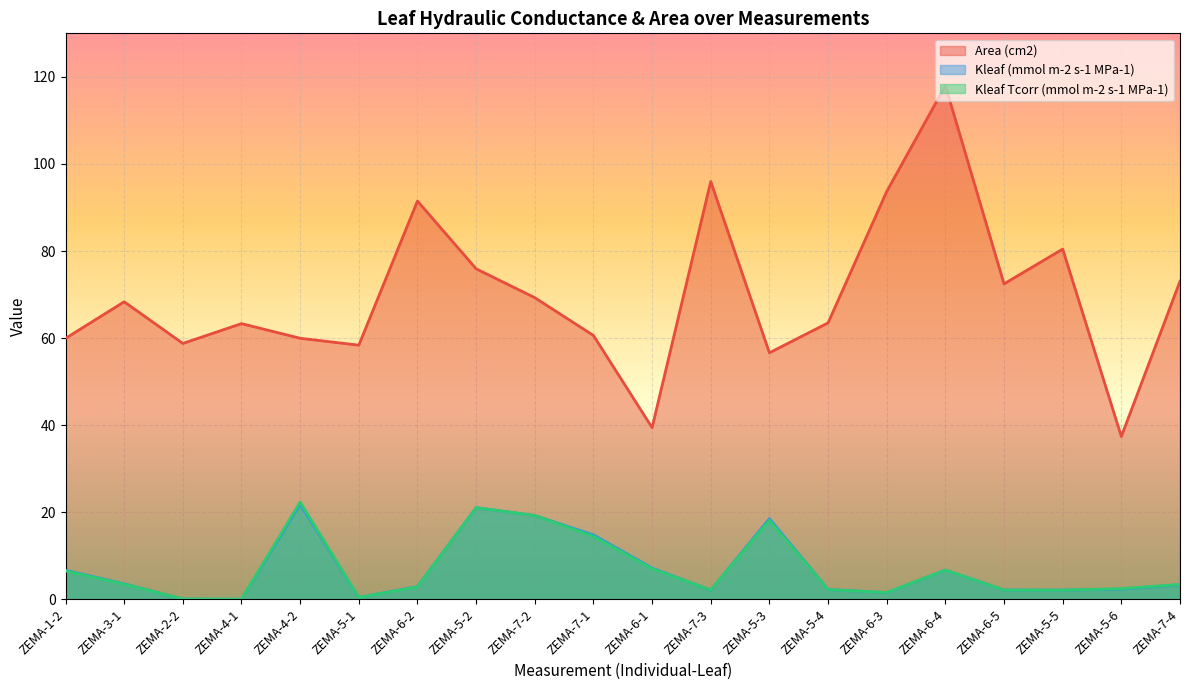

What is the label of the 18th point from the left?

ZEMA-5-5